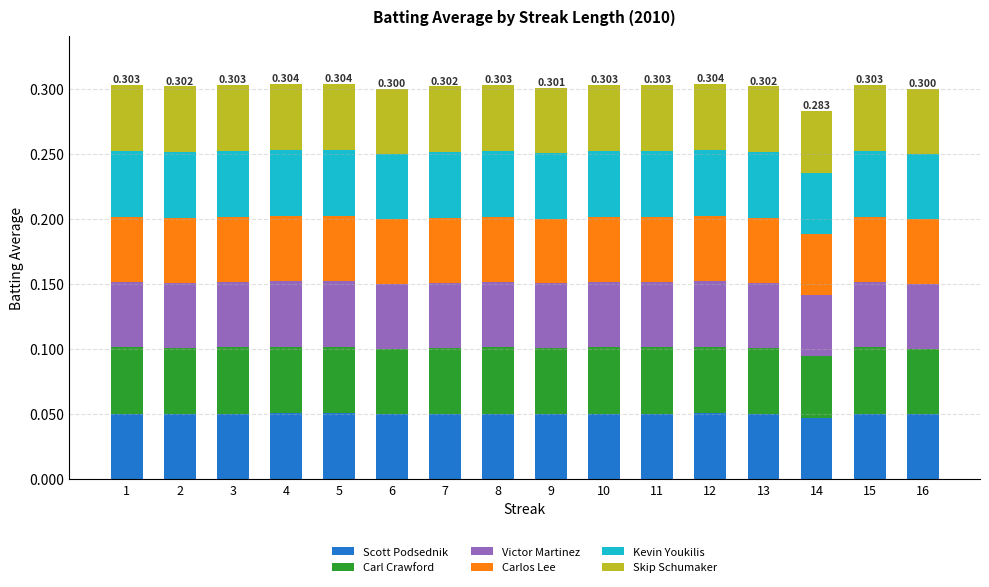

What are all the series names shown in the legend?

Scott Podsednik, Carl Crawford, Victor Martinez, Carlos Lee, Kevin Youkilis, Skip Schumaker